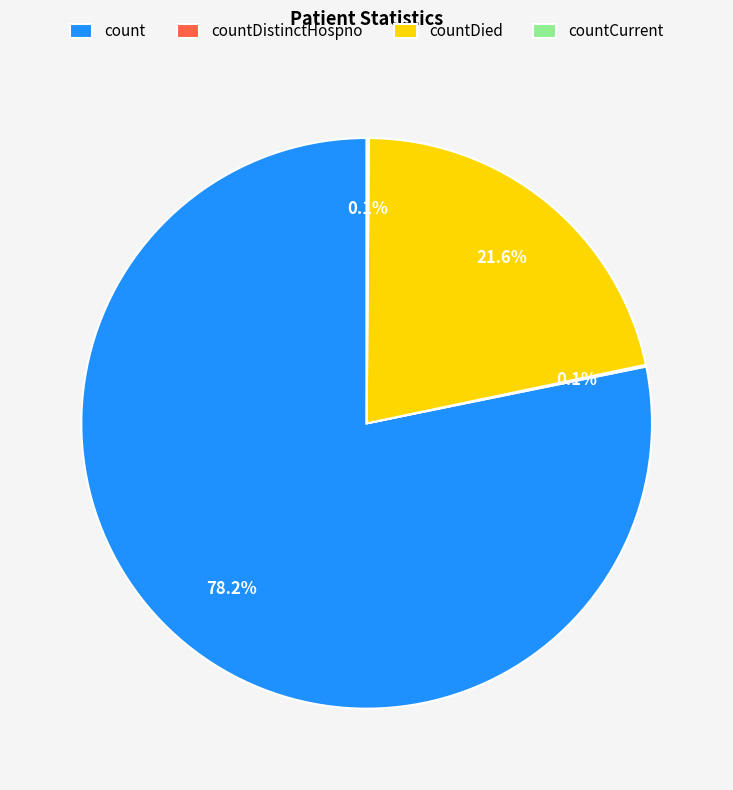

Which slice is the largest?

count